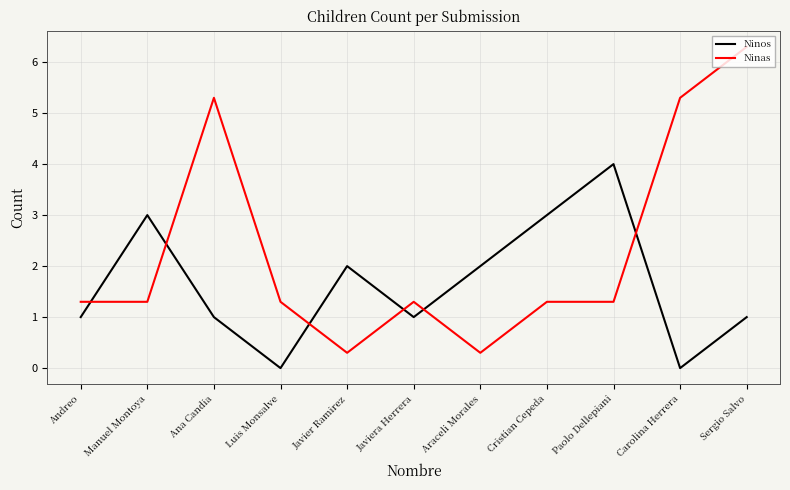

Reading left to right, transcribe all the data shown in this chart.

Ninos: 1.0	3.0	1.0	0.0	2.0	1.0	2.0	3.0	4.0	0.0	1.0
Ninas: 1.3	1.3	5.3	1.3	0.3	1.3	0.3	1.3	1.3	5.3	6.3